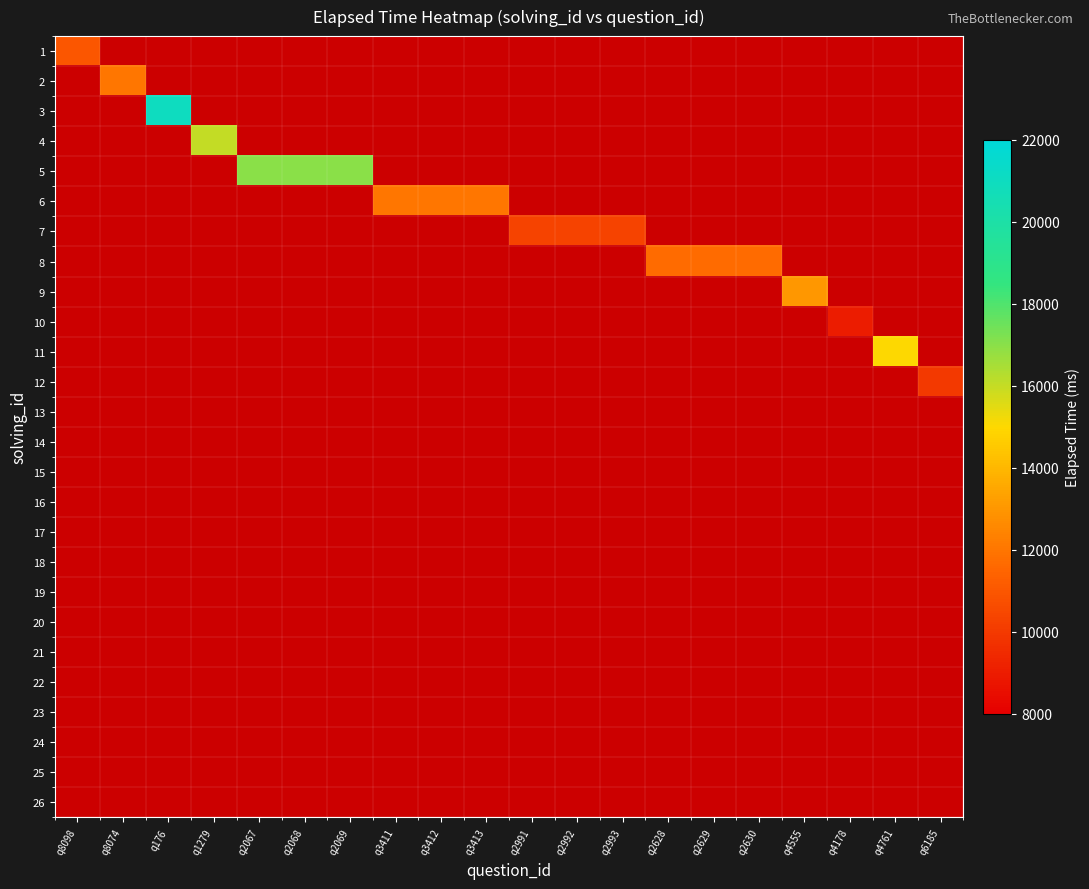

At q2629, list the series in order from smallest to largest.

1, 2, 3, 4, 5, 6, 7, 9, 10, 11, 12, 13, 14, 15, 16, 17, 18, 19, 20, 21, 22, 23, 24, 25, 26, 8